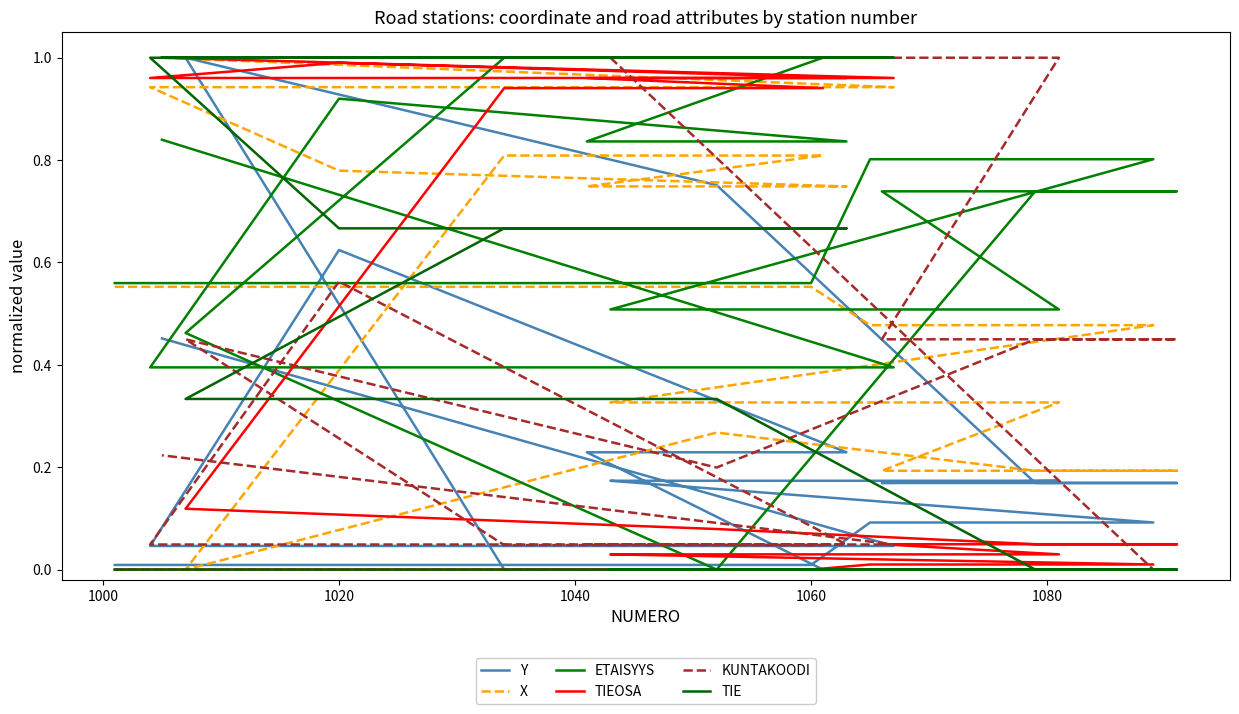

Rank the series by their maximum value, from lowest to highest.

Y, X, ETAISYYS, TIEOSA, KUNTAKOODI, TIE